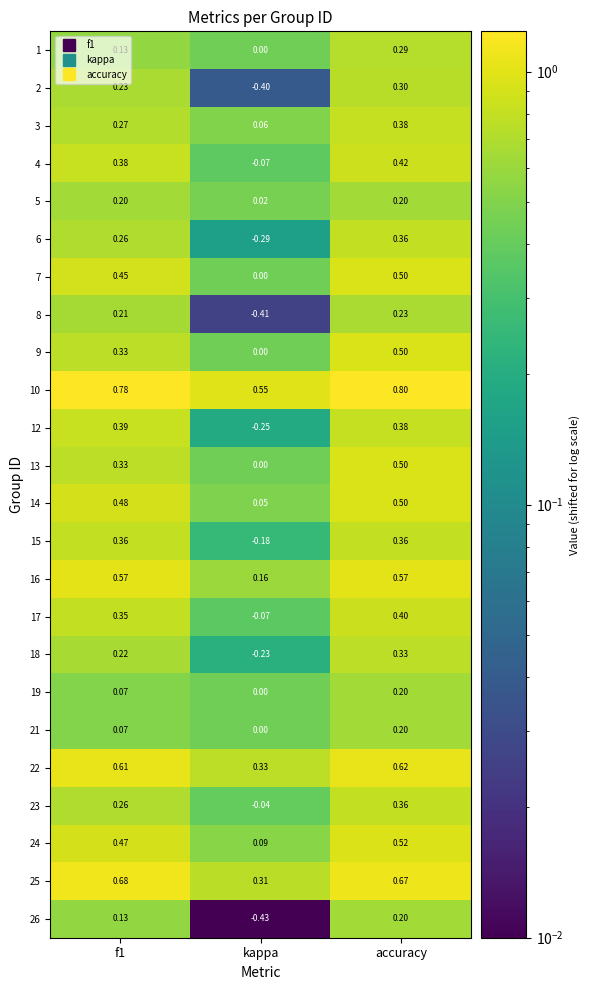

At which label does 6 reach its peak?

accuracy